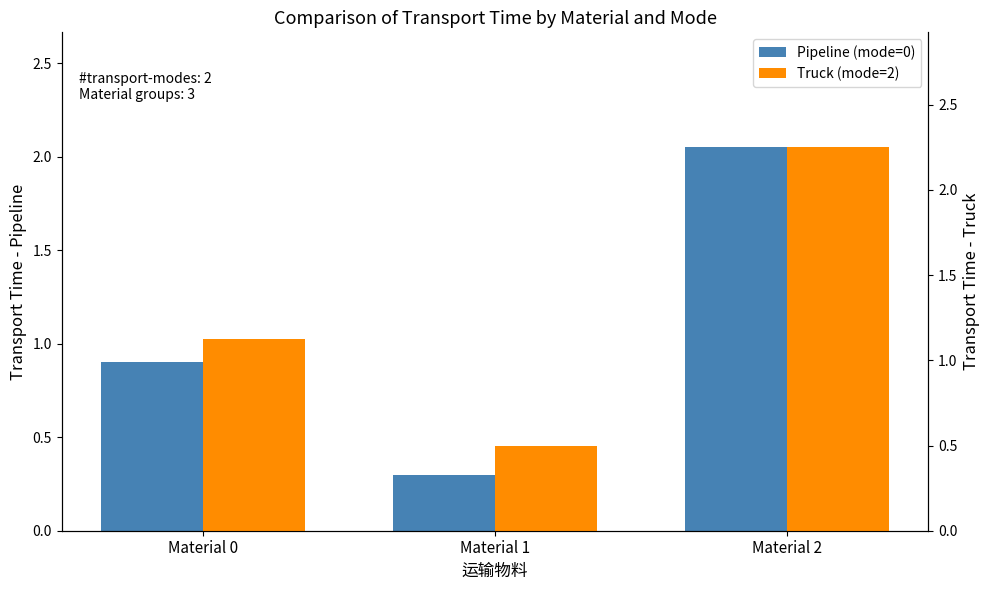

Which label corresponds to the smallest value in the chart?

Material 1